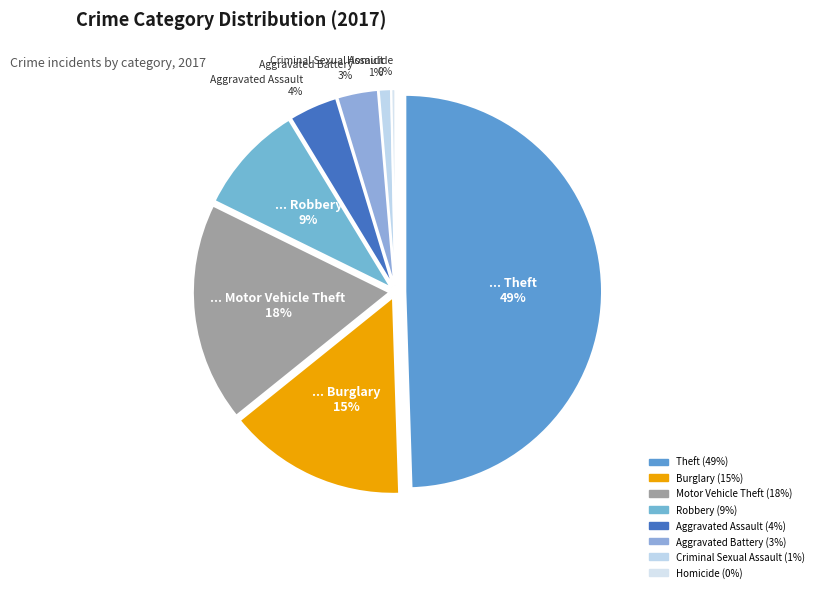

Is there any slice that represents more than half of the pie?

No